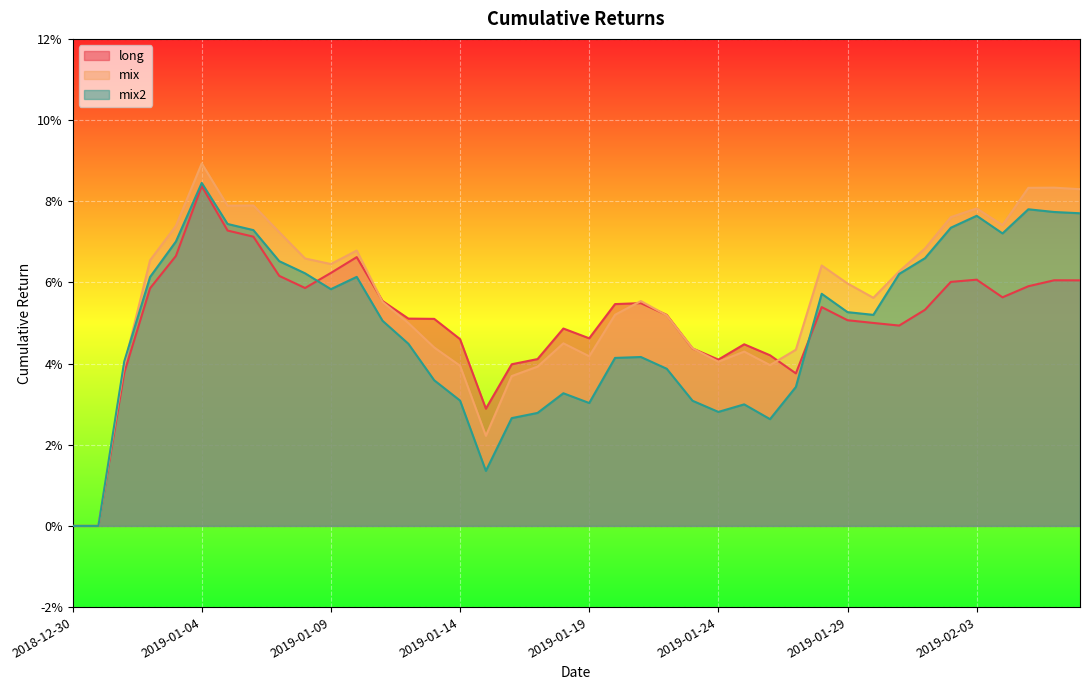

What is the sum of the mix values at 2019-01-15 and 2019-01-16?

0.1